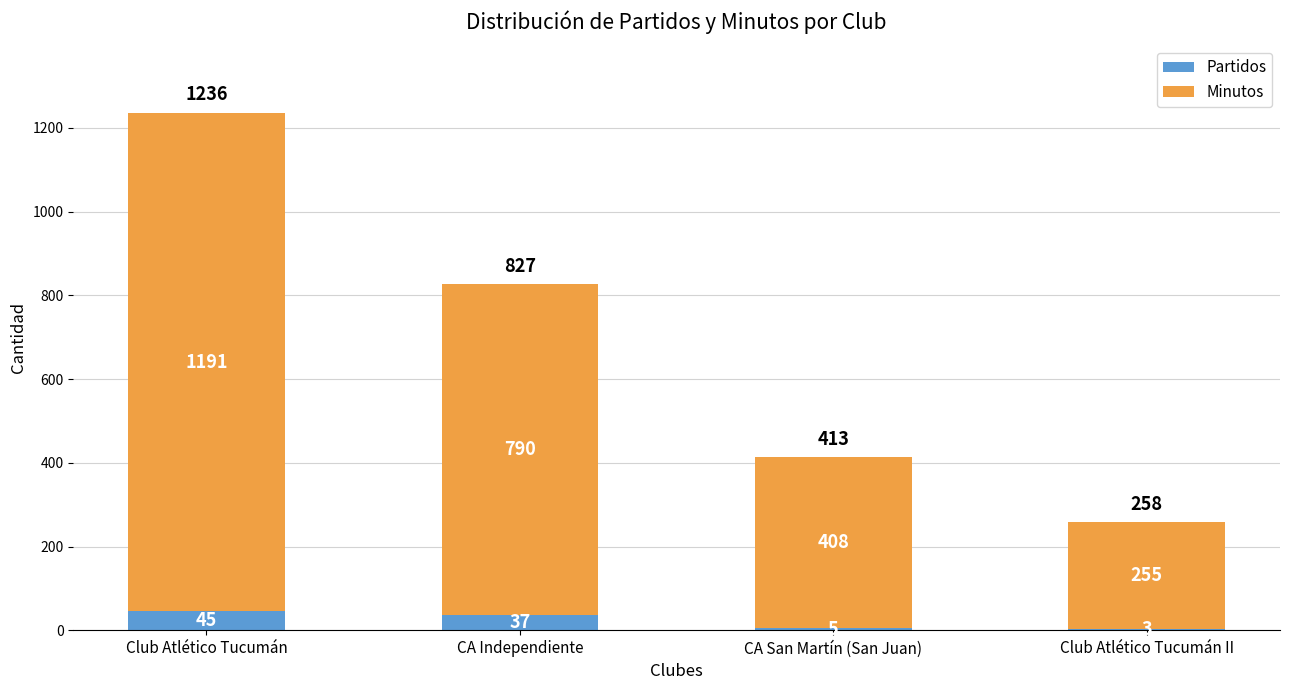

What is the maximum value for Partidos?

45